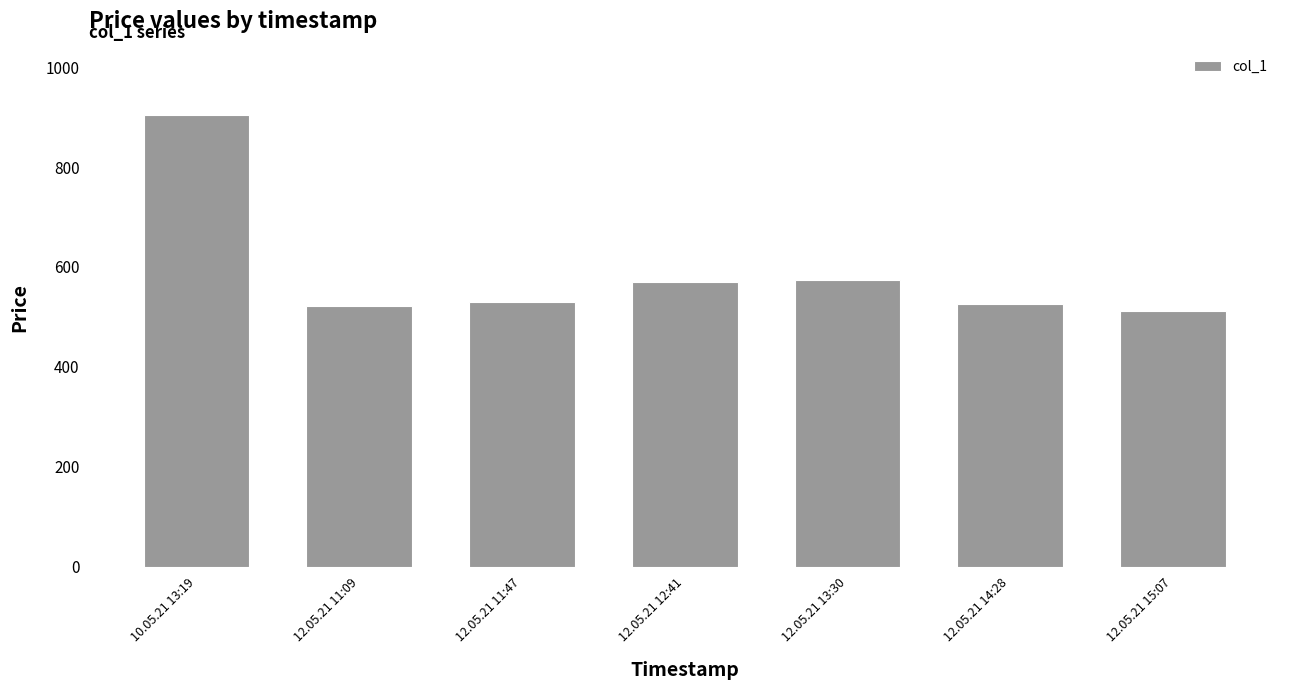

Are the bars grouped side by side (vs. stacked)?

No